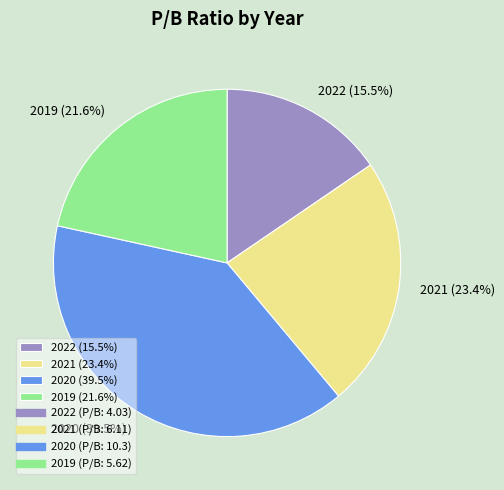

Count the number of slices in the pie.

4